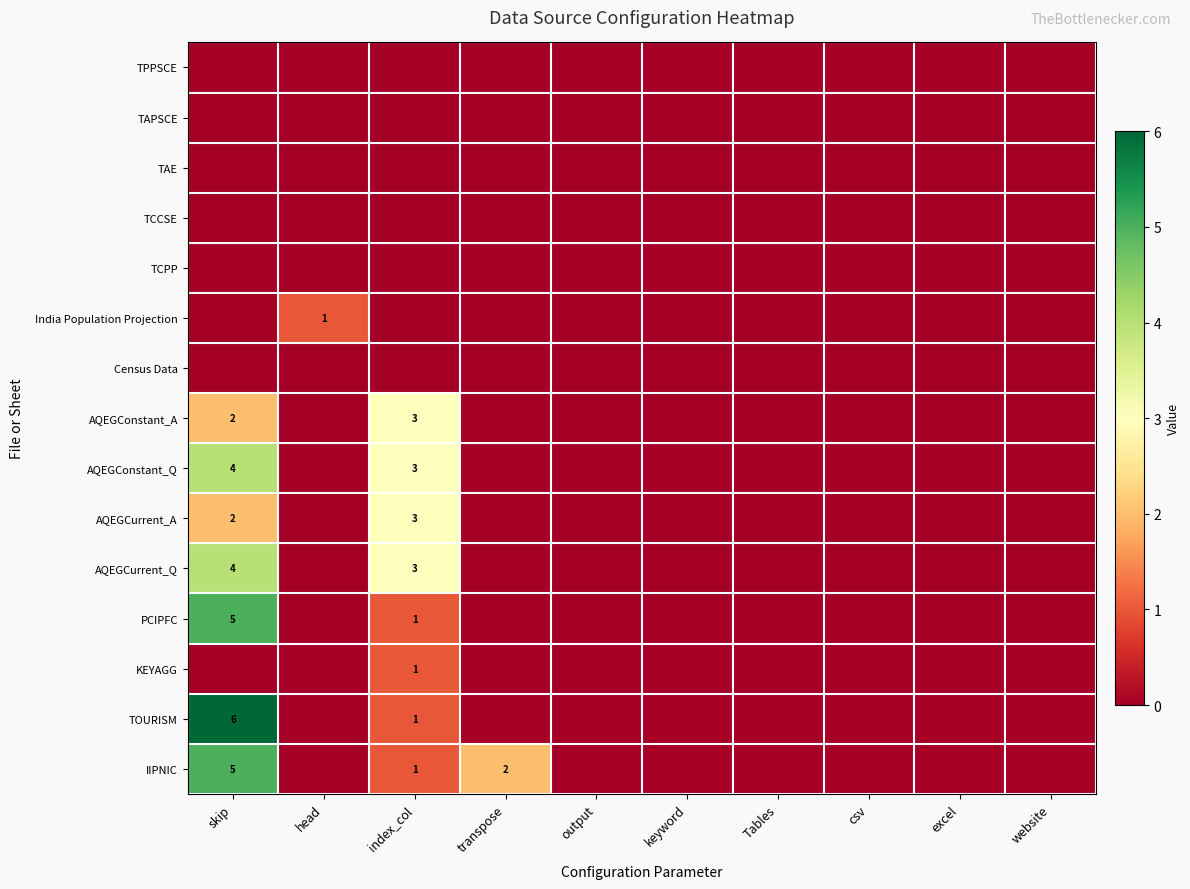

The PCIPFC series shows 5 at skip. True or false?

True